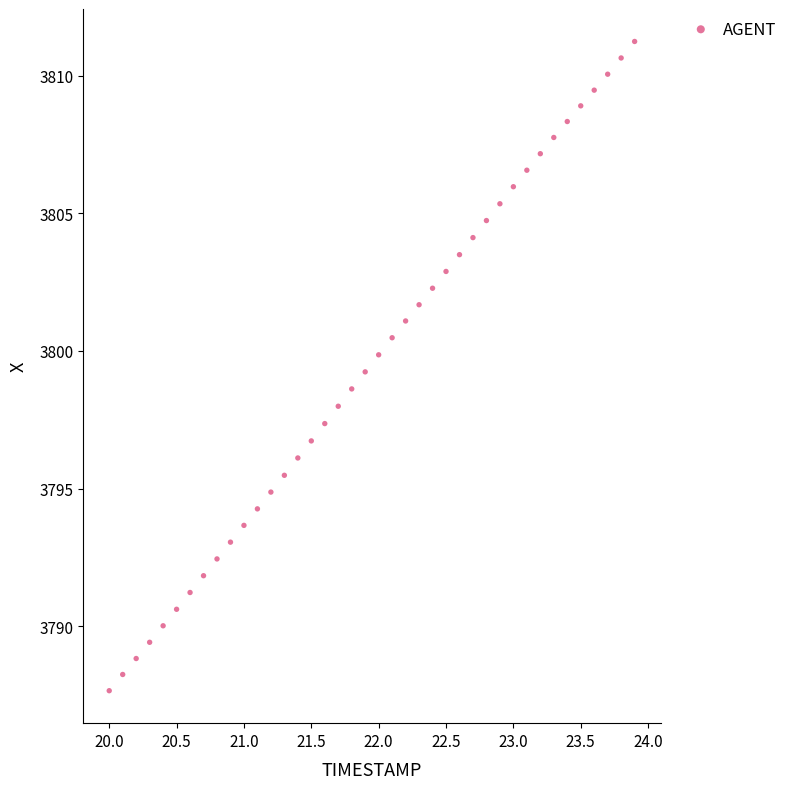

What is the range of Y values (max minus min)?

23.6